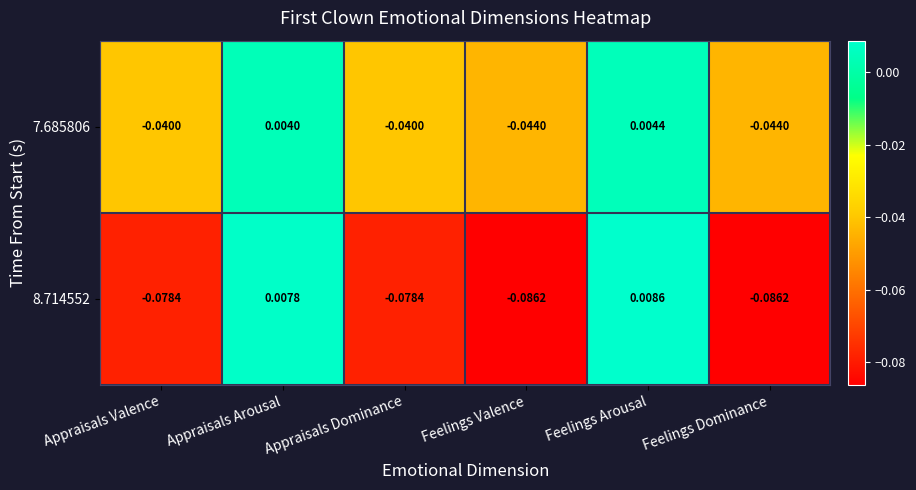

At which category does the chart reach its peak across all series?

Feelings Arousal